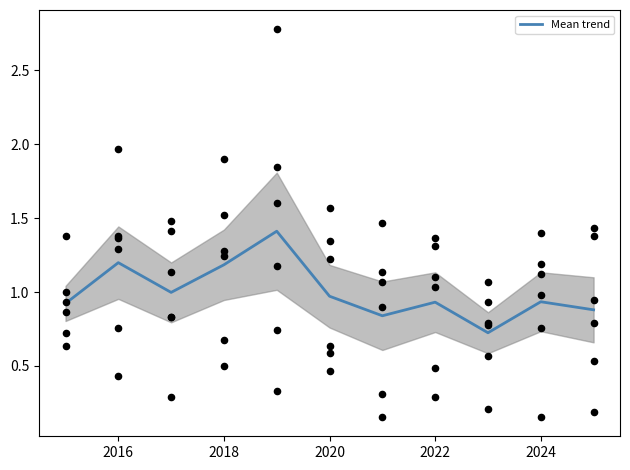

What is the total value across all series at 2021?

5.0